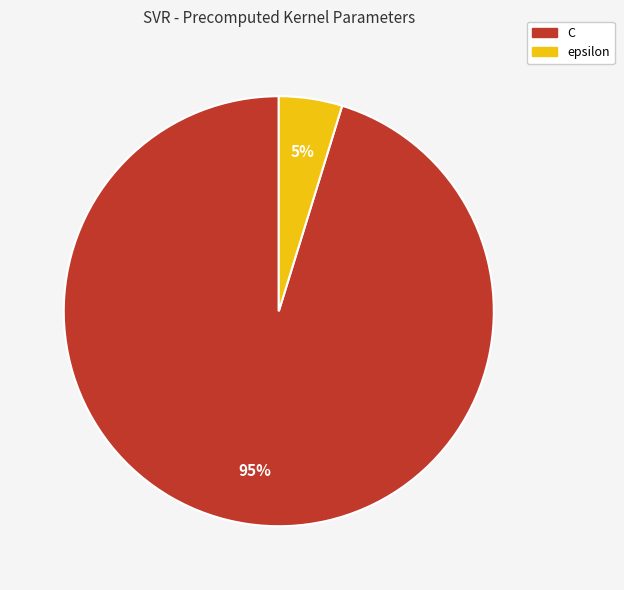

Is it true that epsilon is 5% of the pie?

True